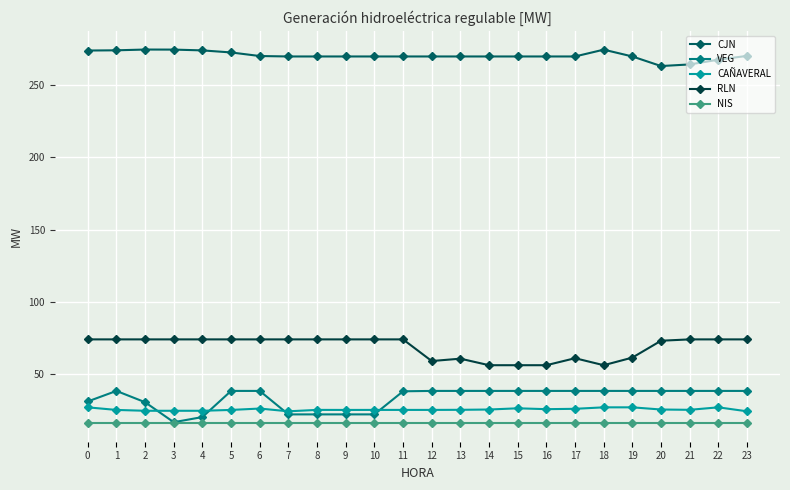

What is the difference between the second highest and minimum values in the VEG series?

21.7